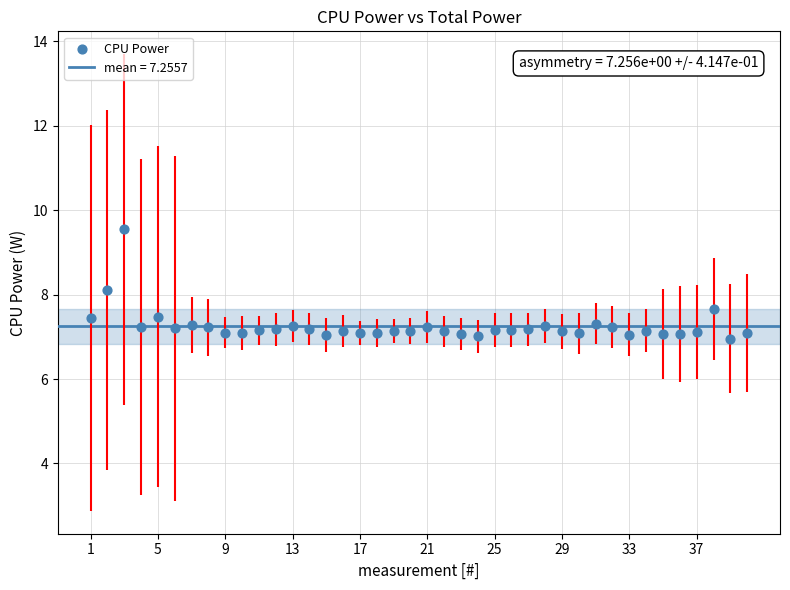

What is the range of Y values (max minus min)?

2.6